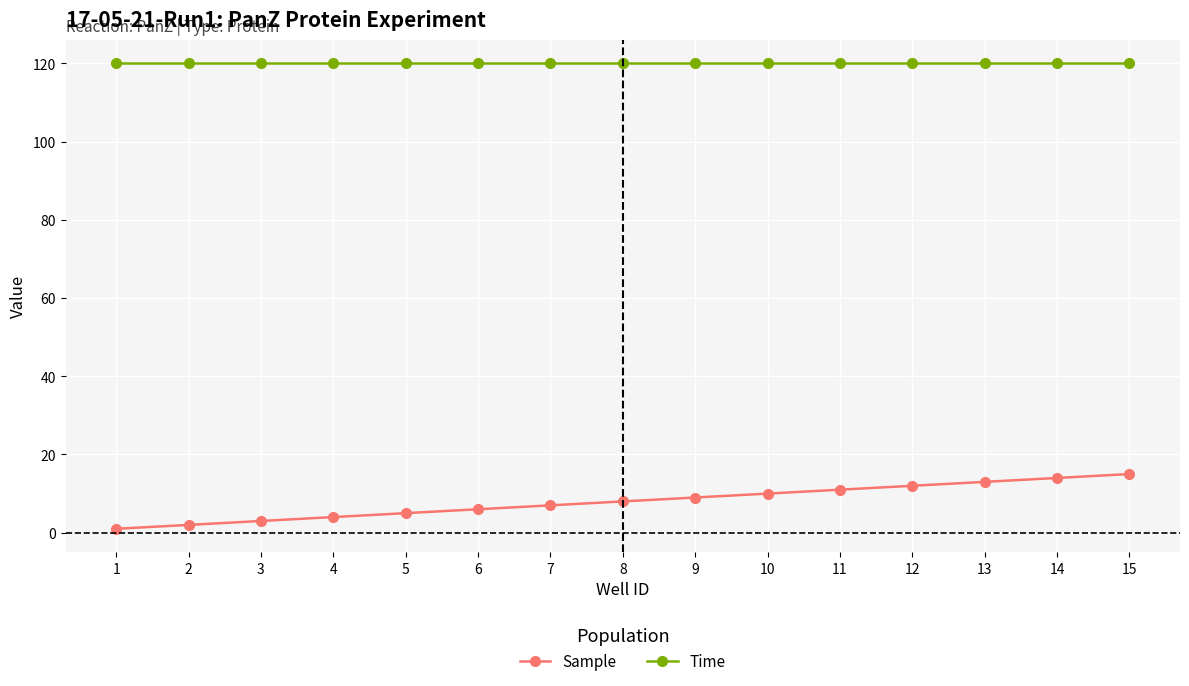

How many data points in Sample are less than 8?

7